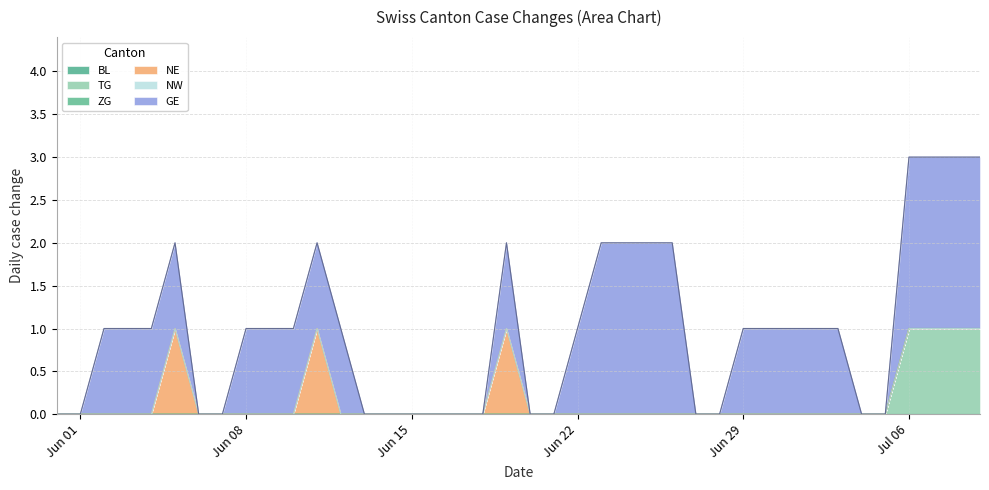

The value of TG at 2020-07-04 is 0. True or false?

False